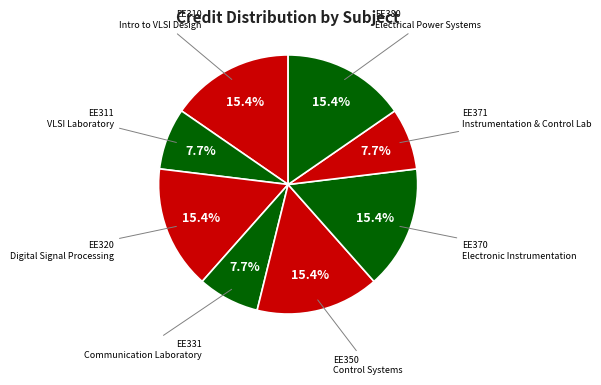

Is the sum of EE310 and EE331 greater than half?

No